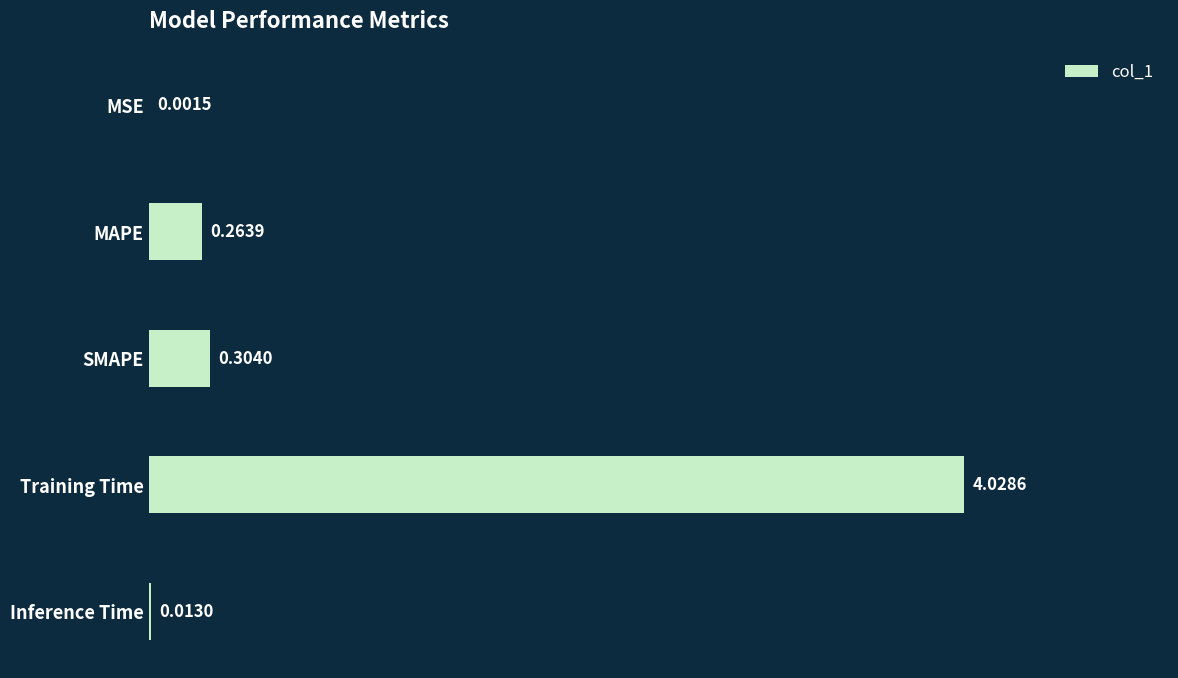

Are the bars grouped side by side (vs. stacked)?

No